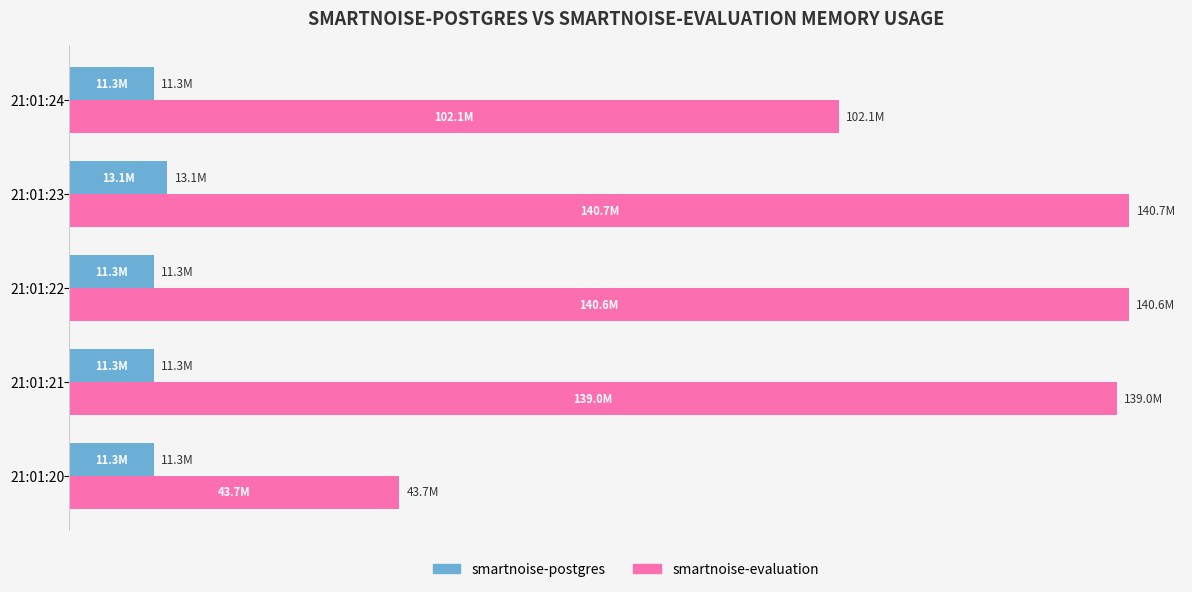

What are all the series names shown in the legend?

smartnoise-postgres, smartnoise-evaluation